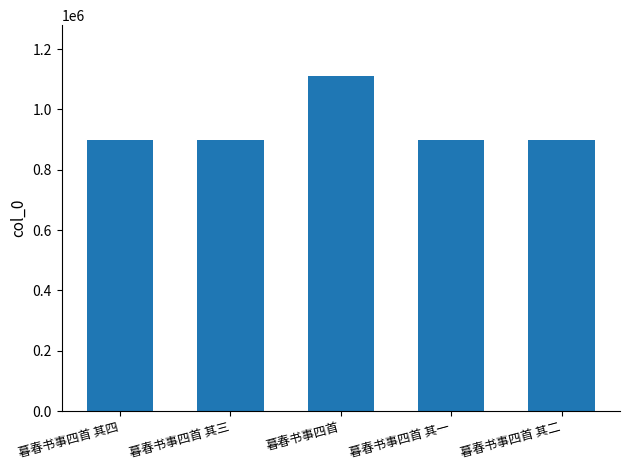

What position from the left is 暮春书事四首?

3